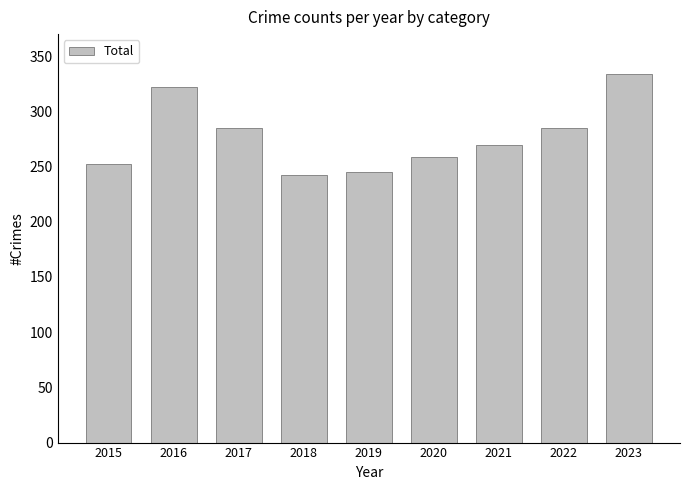

Reading left to right, extract all data points from this chart.

2015=252	2016=322	2017=285	2018=242	2019=245	2020=259	2021=270	2022=285	2023=334